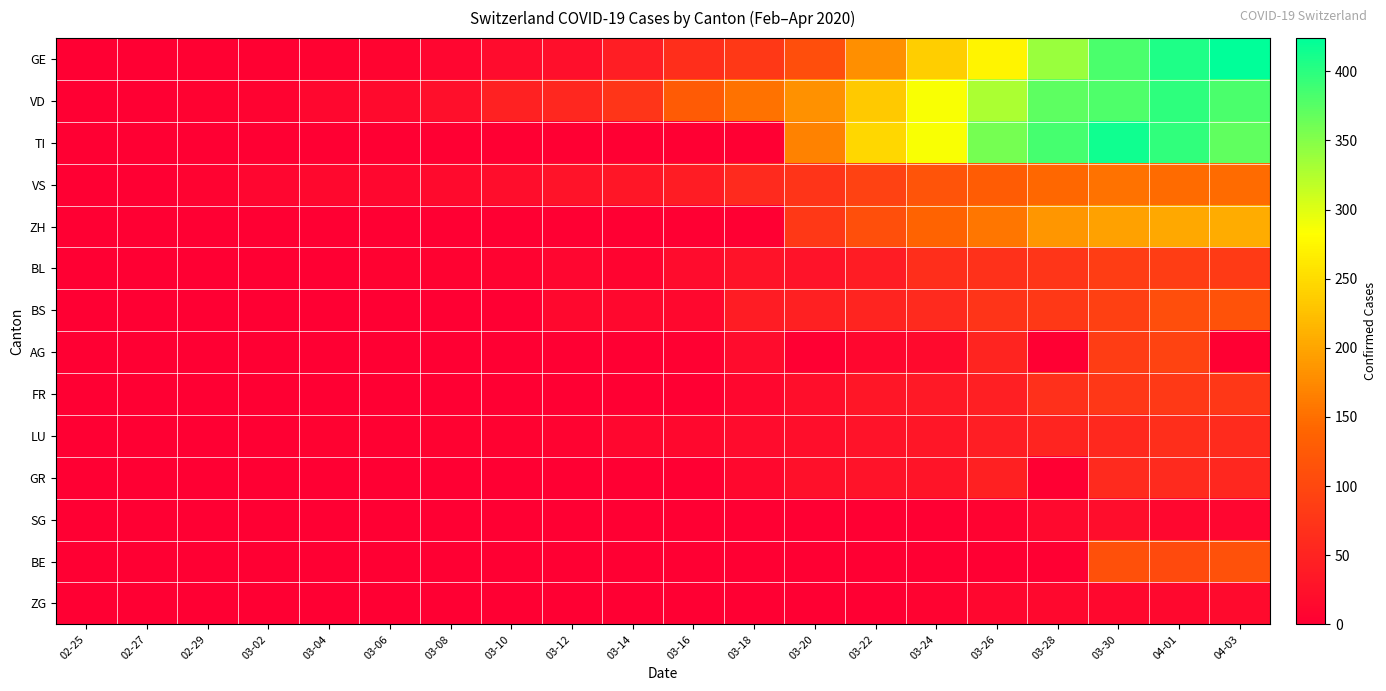

What is the spread (max minus min) of values at 03-14?

75